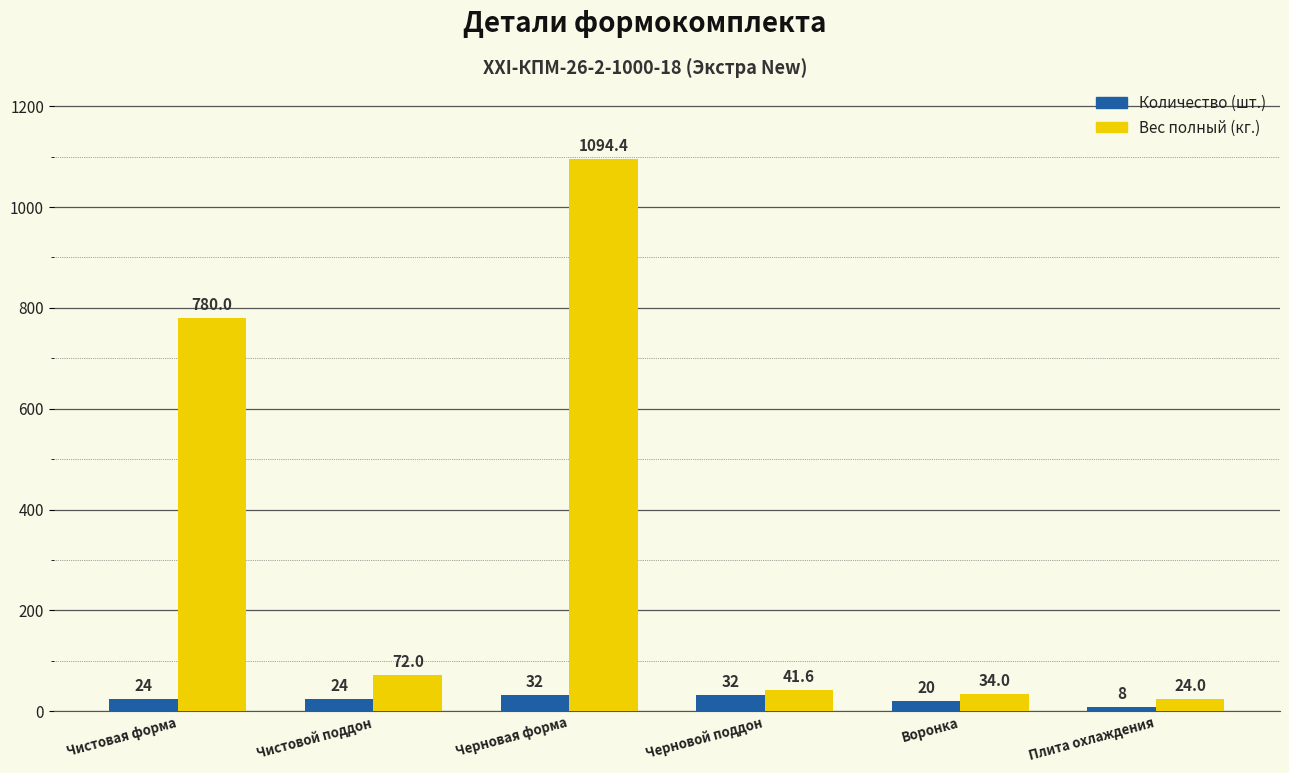

Does the chart contain stacked bars?

No